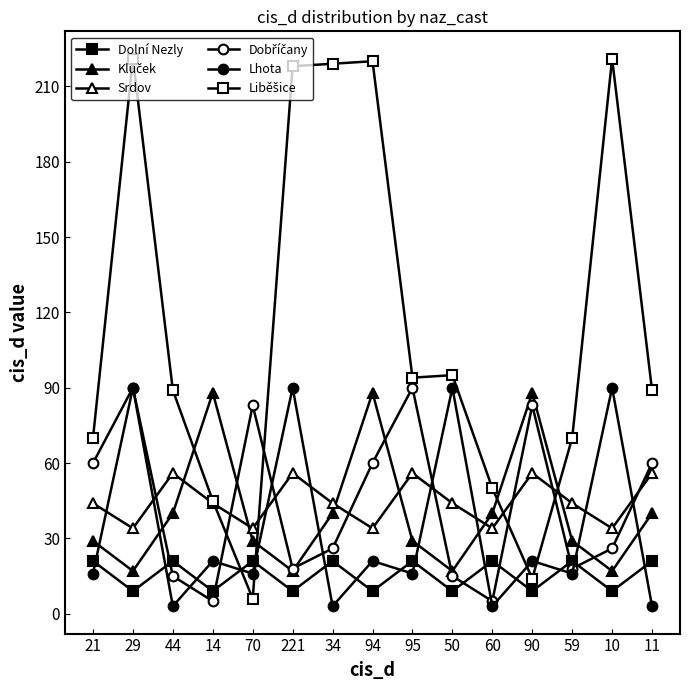

Does the chart display data point markers on the line(s)?

Yes